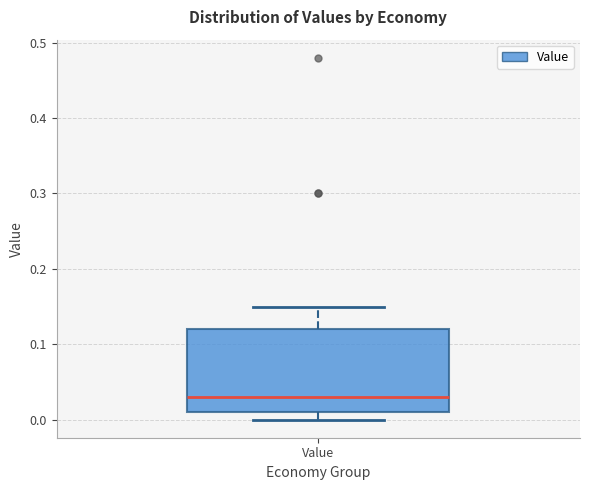

Where is the upper edge of the box for Value on the y-axis? The values are not printed on the chart, so give them approximately, as read against the axis.

0.12